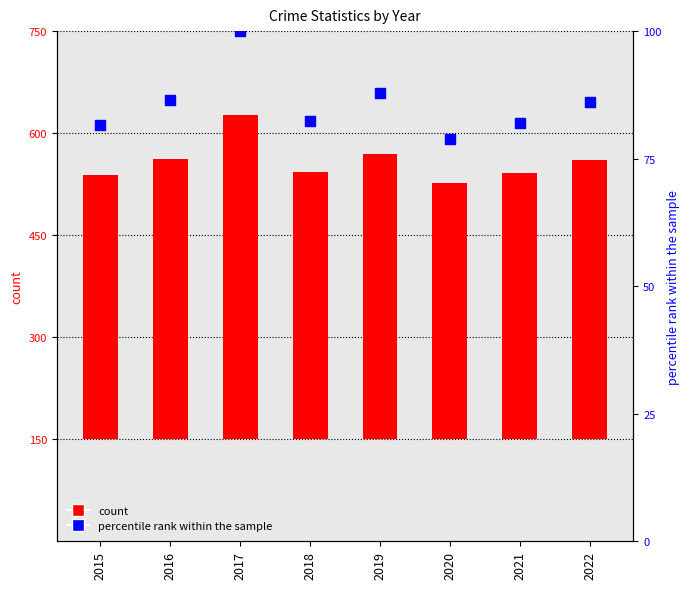

Which series reaches the minimum Y coordinate?

percentile rank within the sample